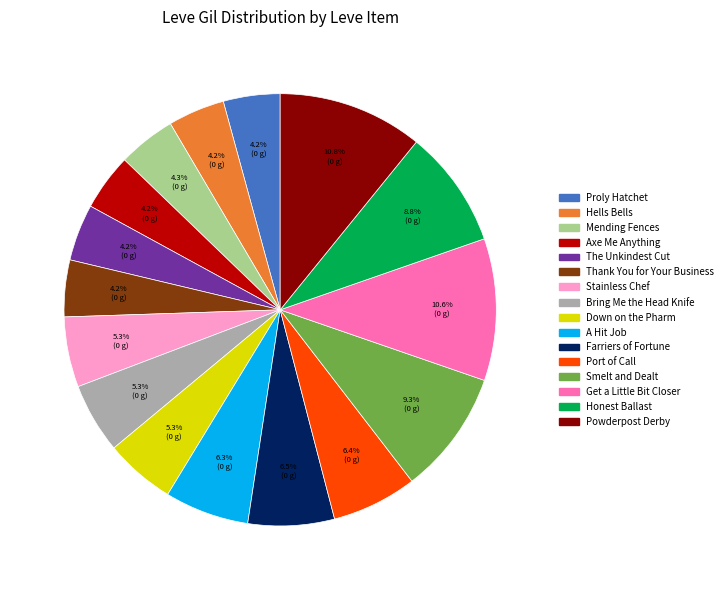

Approximately how many times larger is the value at Mending Fences compared to A Hit Job?

0.7